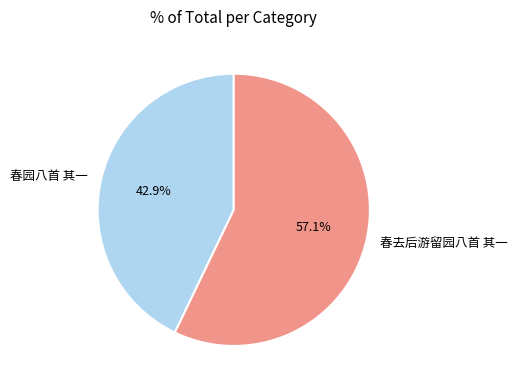

Combined, what portion of the pie is 春去后游留园八首 其一 and 春园八首 其一?

100.0%